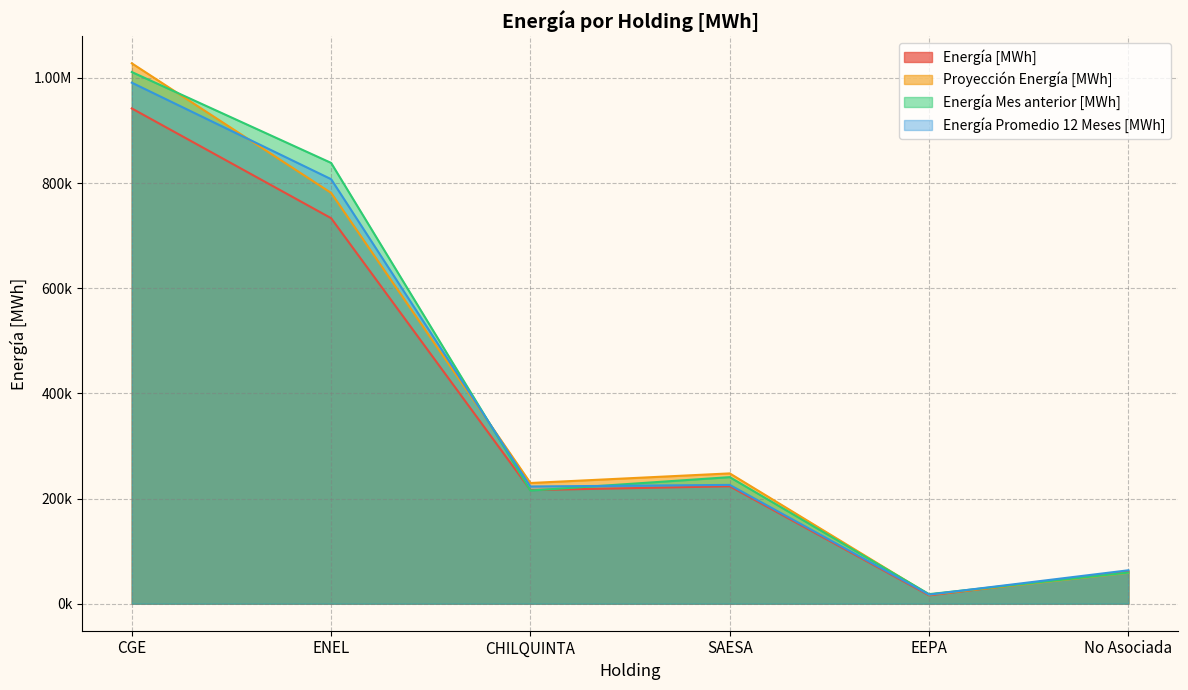

What is the label of the 1st point from the left?

CGE